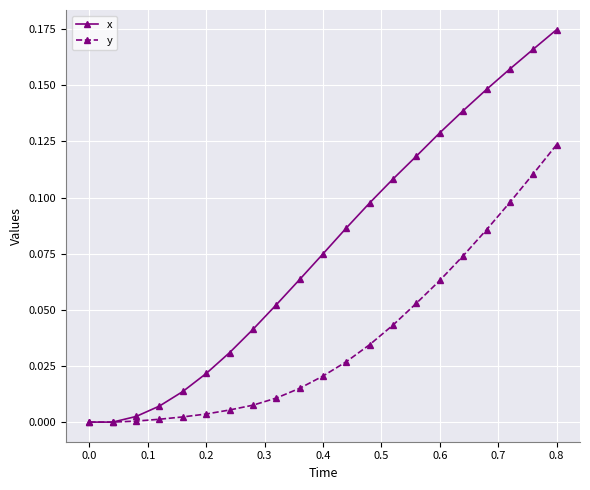

Which series has the largest range (max minus min)?

x